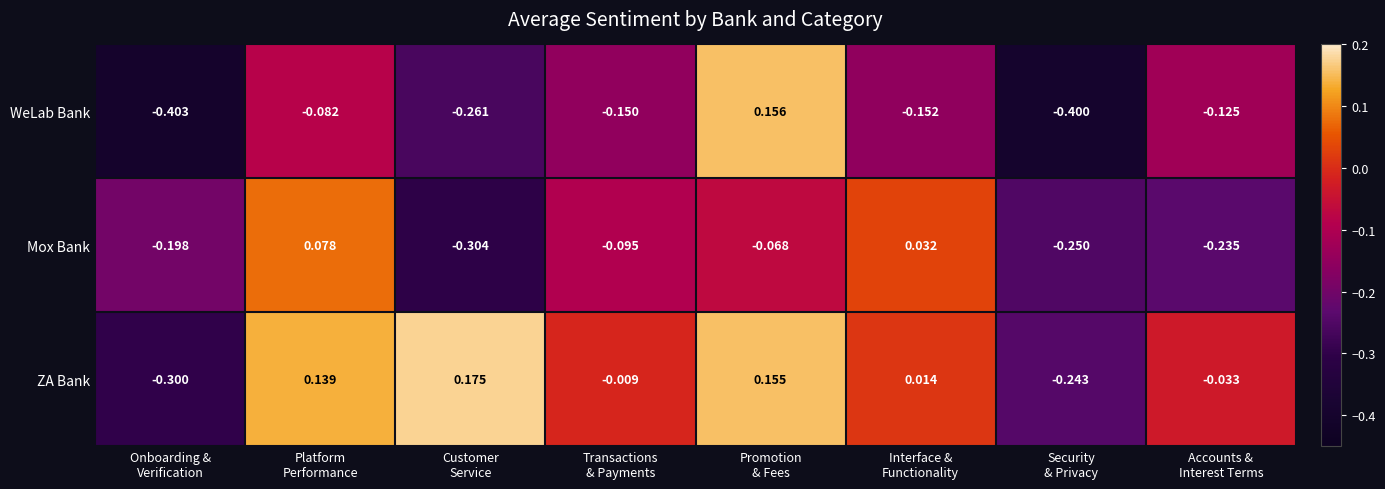

Rank the series by their maximum value, from highest to lowest.

ZA Bank, WeLab Bank, Mox Bank